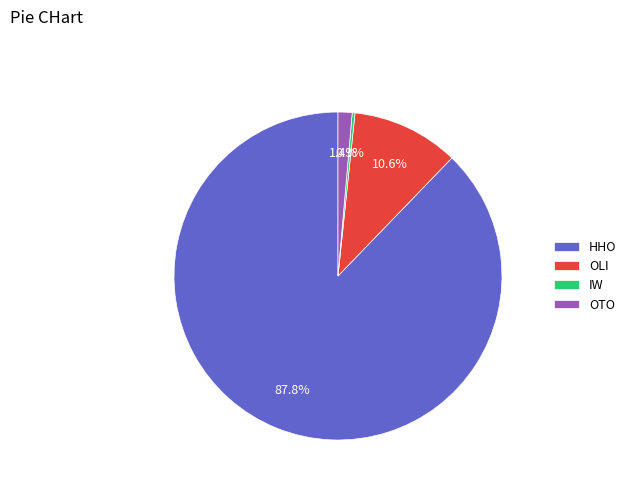

To the nearest percent, what is the average slice percentage?

25%